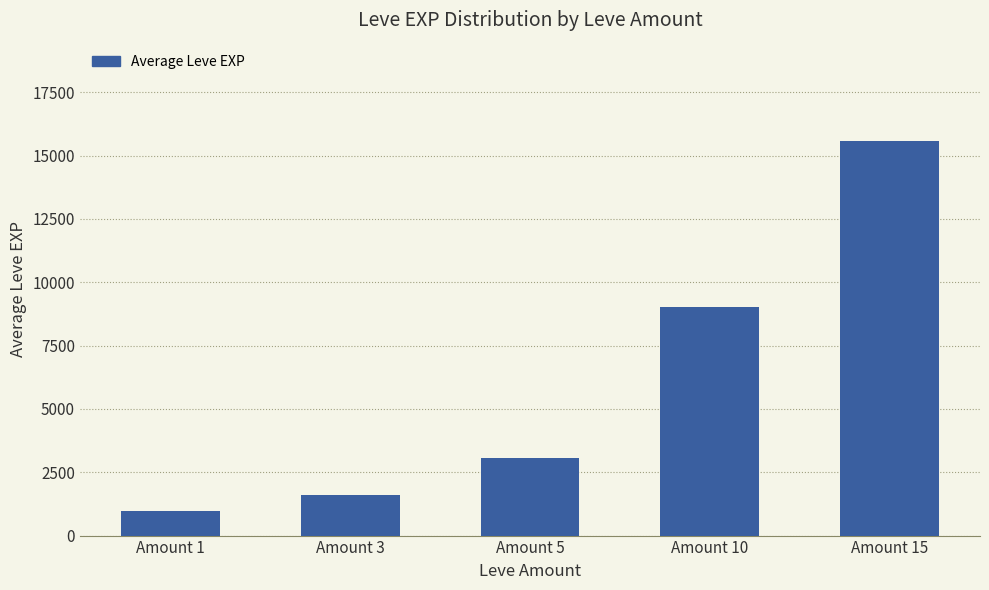

Between Amount 15 and Amount 10, which is larger?

Amount 15